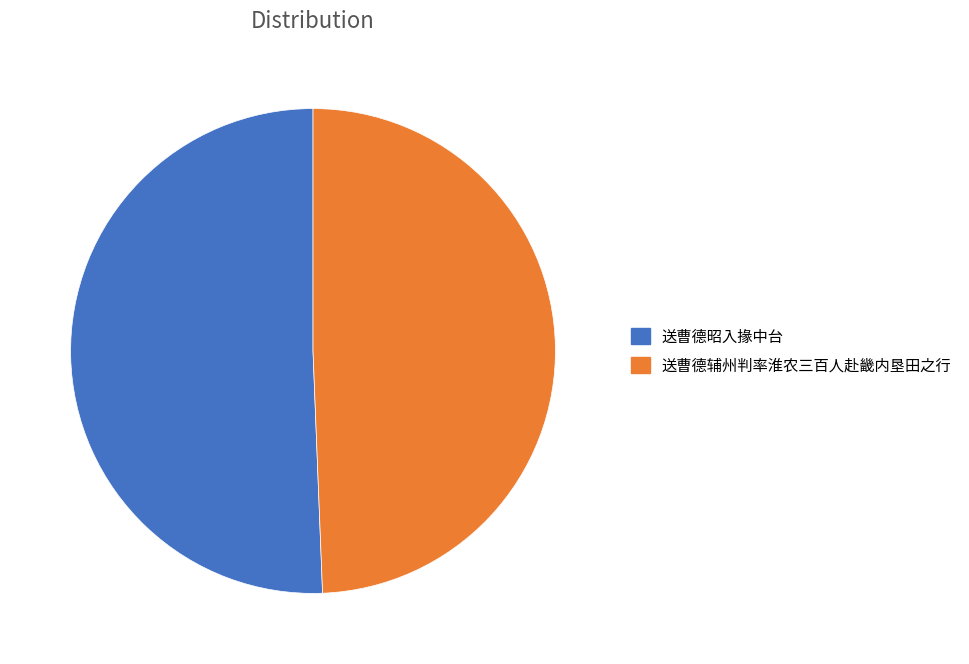

What is the majority slice?

送曹德昭入掾中台